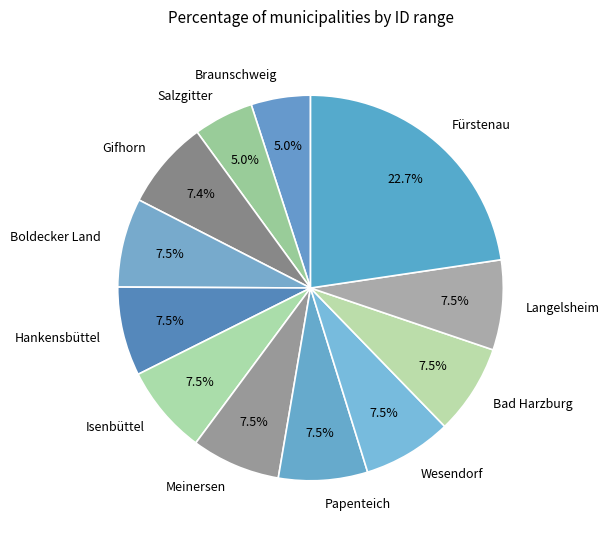

Is there a majority slice in this chart?

No